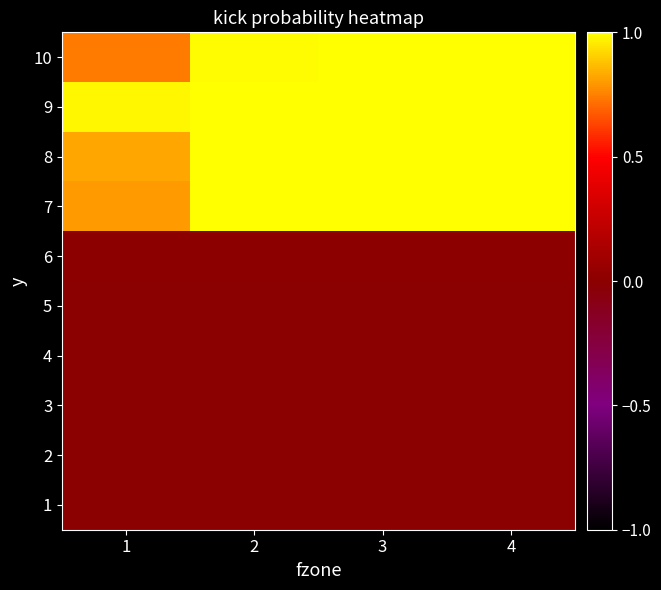

Count the number of data series in this chart.

10